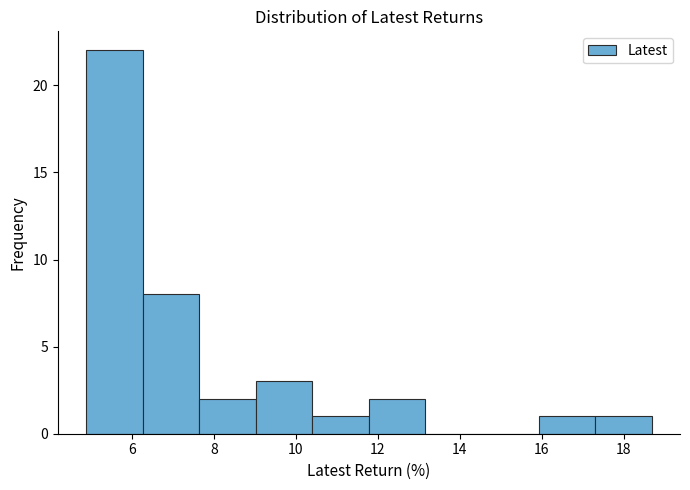

Reading left to right, list every bar in this chart as the range it spans on the x-axis followed by its height. Neither the bar edges nor the heights are printed on the chart, so give them approximately, as read against the axes.

4.8 to 6.2: 22
6.2 to 7.6: 8
7.6 to 9.0: 2
9.0 to 10.4: 3
10.4 to 11.8: 1
11.8 to 13.2: 2
13.2 to 14.6: 0
14.6 to 16.0: 0
16.0 to 17.4: 1
17.4 to 18.6: 1